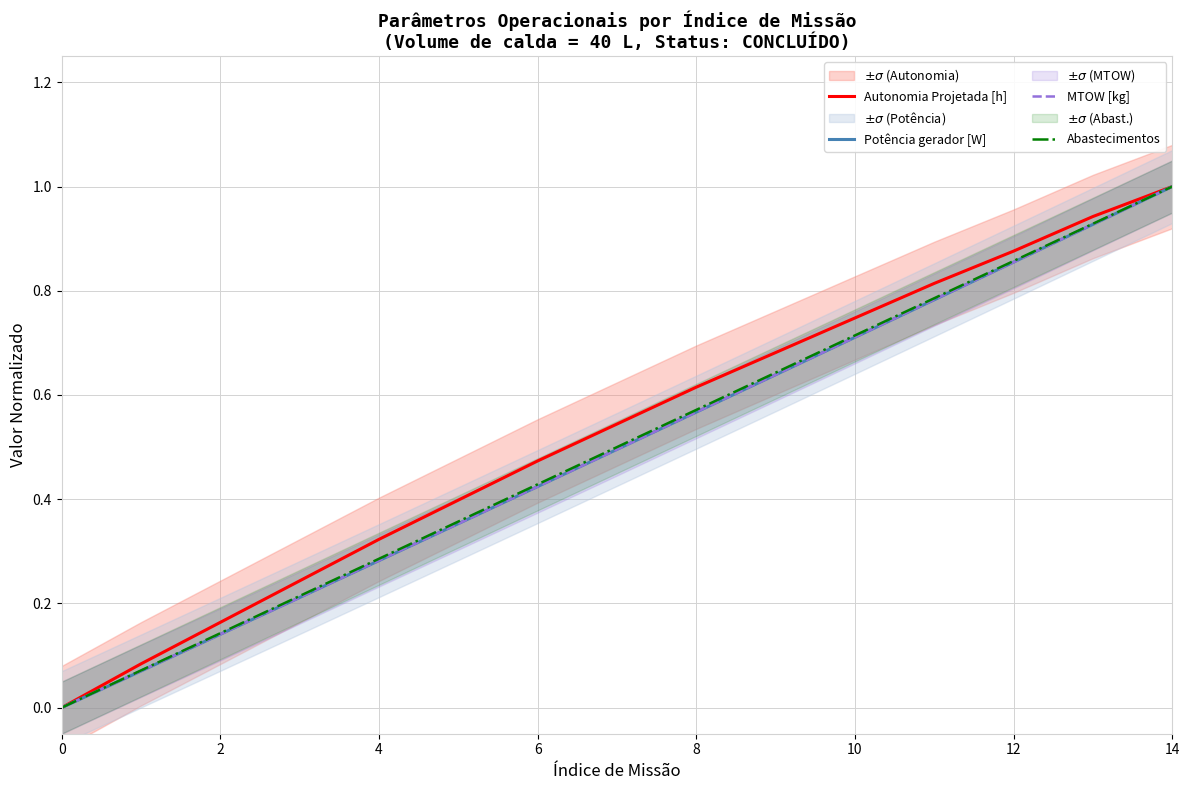

True or false: Abastecimentos and Autonomia Projetada [h] intersect in this chart.

False